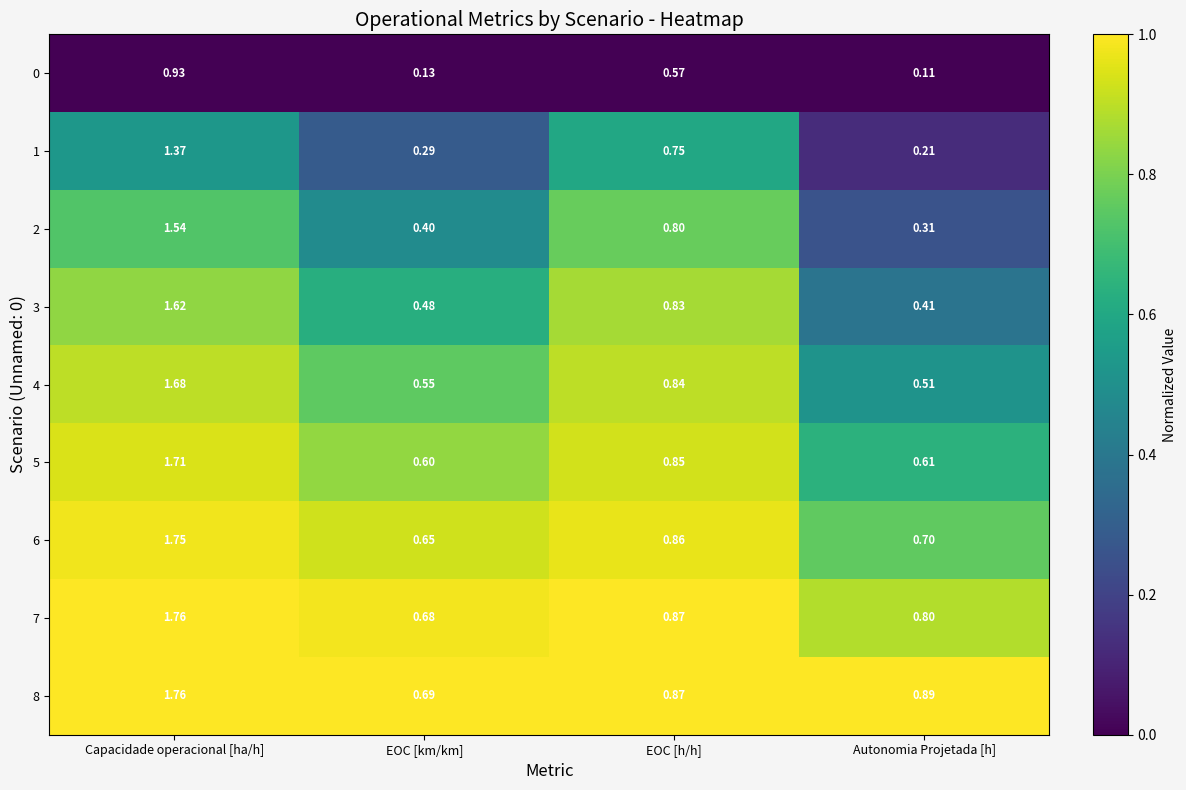

Where is 1 nearest to the value 0?

Autonomia Projetada [h]